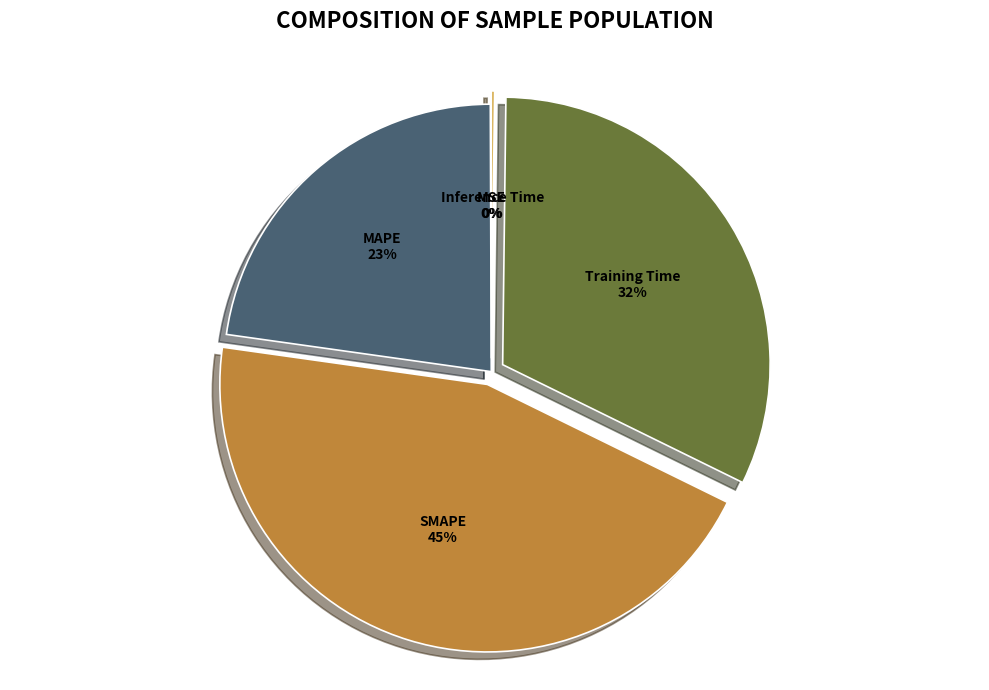

Combined, do MAPE and SMAPE account for over 50%?

Yes